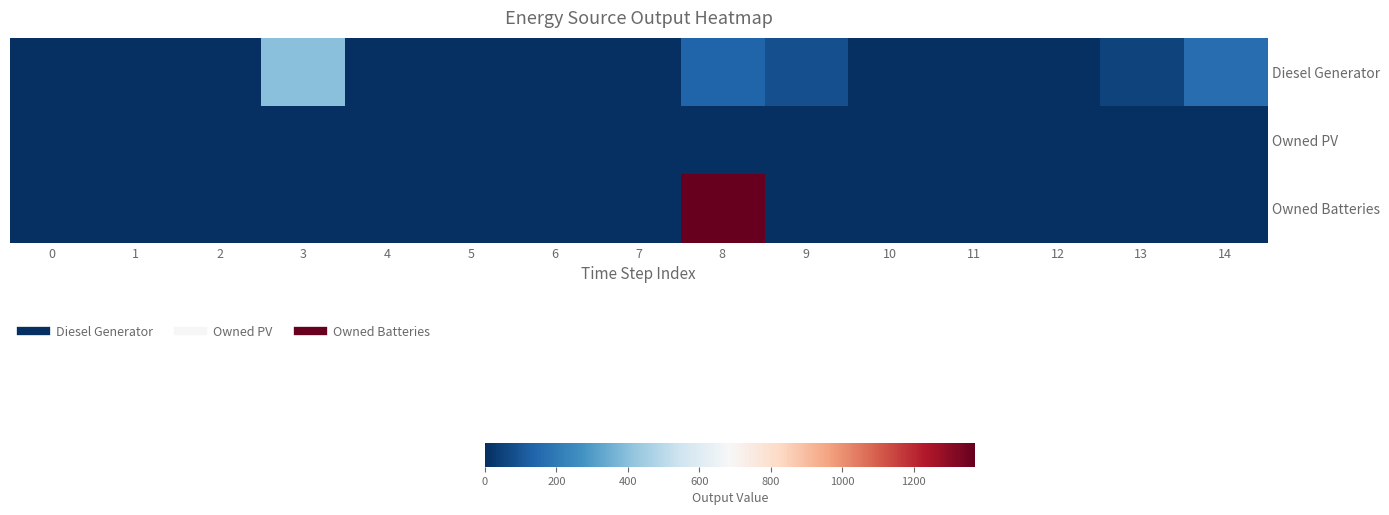

At 0, list the series in order from largest to smallest.

Diesel Generator, Owned PV, Owned Batteries